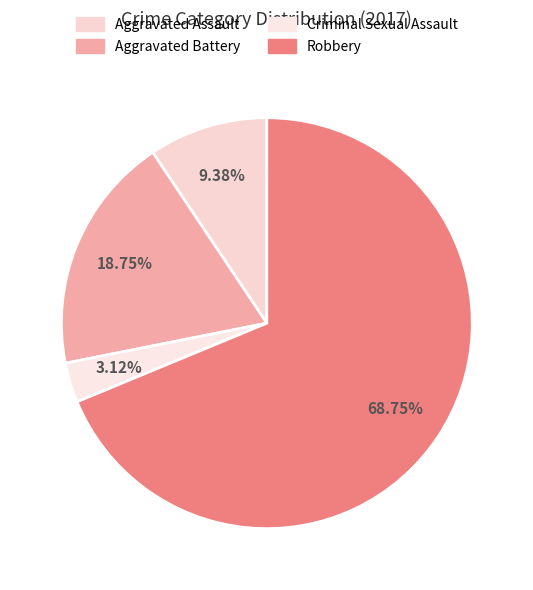

How many slices are in this pie chart?

4